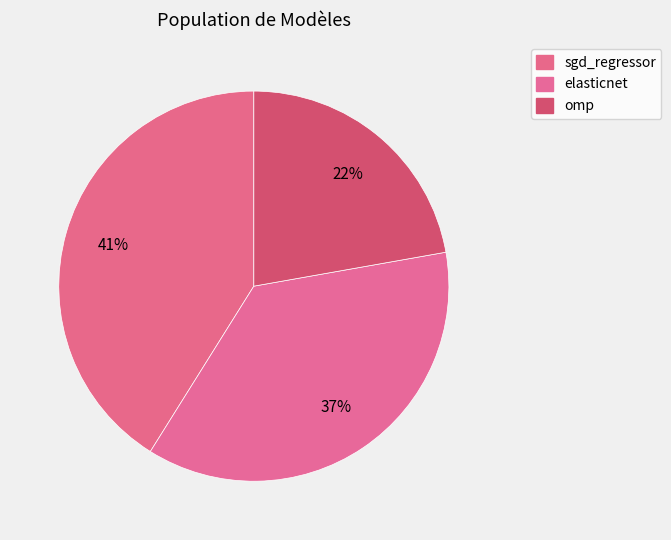

Is it true that sgd_regressor is 50% of the pie?

False